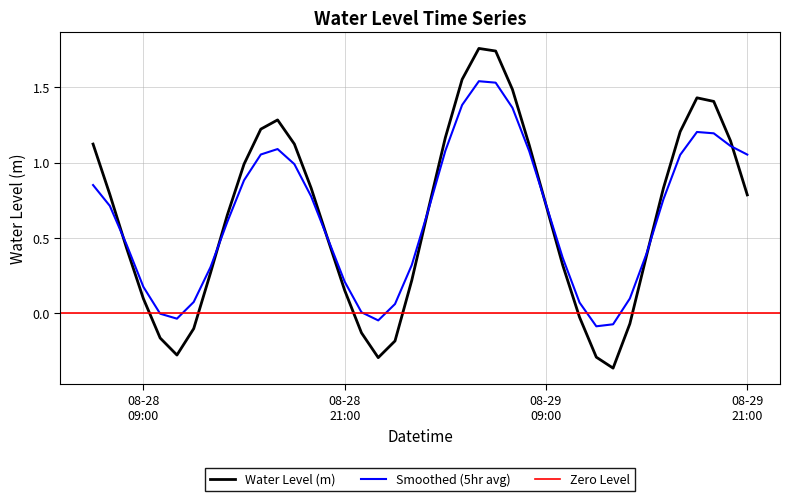

List the labels in order of value, largest first.

2024-08-29 05:00:00, 2024-08-29 06:00:00, 2024-08-29 04:00:00, 2024-08-29 07:00:00, 2024-08-29 18:00:00, 2024-08-29 19:00:00, 2024-08-28 17:00:00, 2024-08-28 16:00:00, 2024-08-29 17:00:00, 2024-08-29 03:00:00, 2024-08-29 20:00:00, 2024-08-28 18:00:00, 2024-08-28 06:00:00, 2024-08-29 08:00:00, 2024-08-28 15:00:00, 2024-08-28 19:00:00, 2024-08-29 16:00:00, 2024-08-28 07:00:00, 2024-08-29 21:00:00, 2024-08-29 09:00:00, 2024-08-29 02:00:00, 2024-08-28 14:00:00, 2024-08-28 20:00:00, 2024-08-28 08:00:00, 2024-08-29 15:00:00, 2024-08-29 10:00:00, 2024-08-28 13:00:00, 2024-08-29 01:00:00, 2024-08-28 21:00:00, 2024-08-28 09:00:00, 2024-08-29 11:00:00, 2024-08-29 14:00:00, 2024-08-28 12:00:00, 2024-08-28 22:00:00, 2024-08-28 10:00:00, 2024-08-29 00:00:00, 2024-08-28 11:00:00, 2024-08-29 12:00:00, 2024-08-28 23:00:00, 2024-08-29 13:00:00